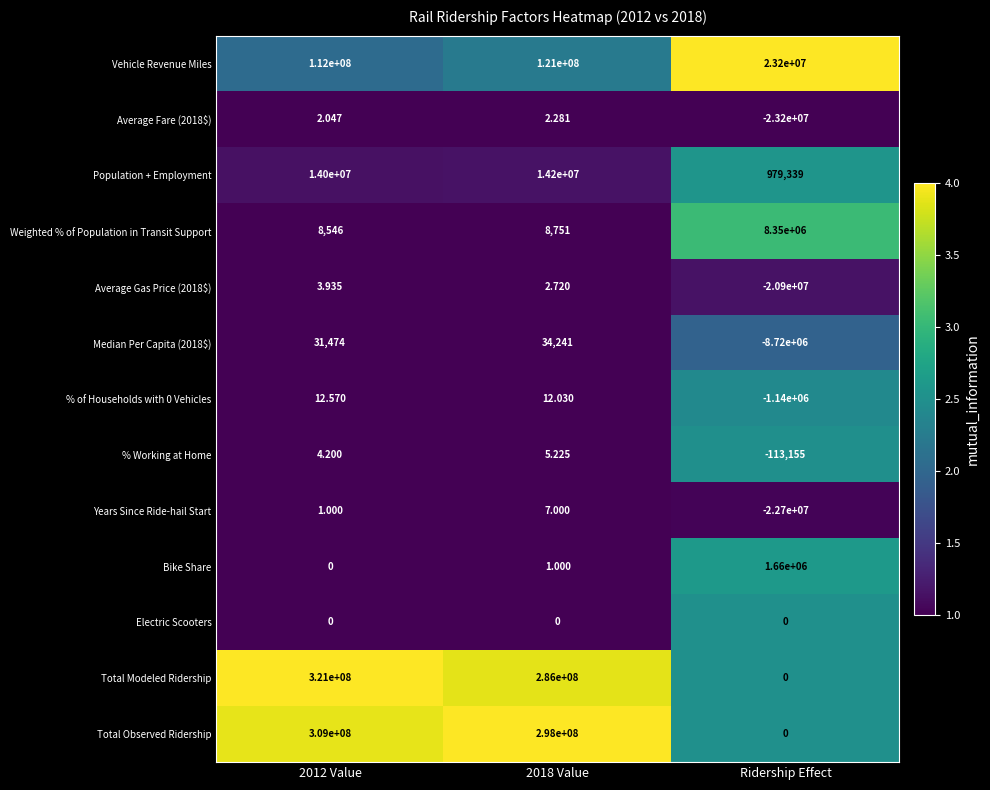

Which series changed the most between 2018 Value and Ridership Effect?

Total Observed Ridership